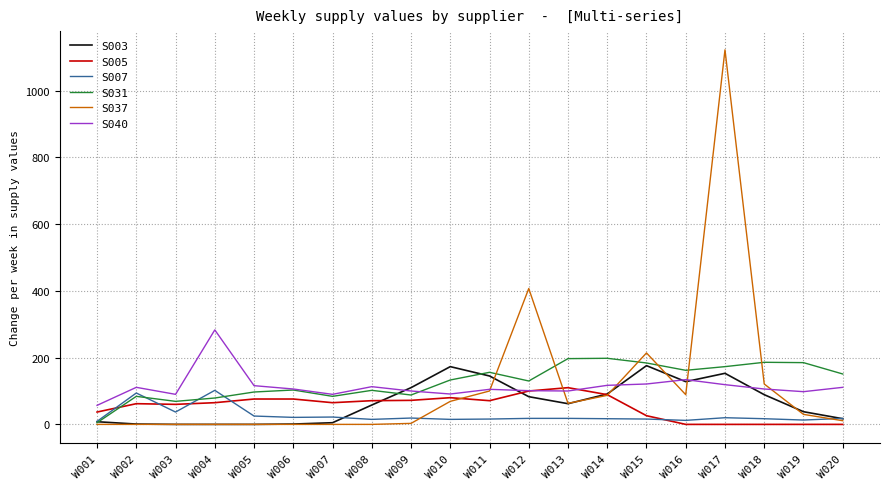

Is it true that S003 equals 8 at W001?

True